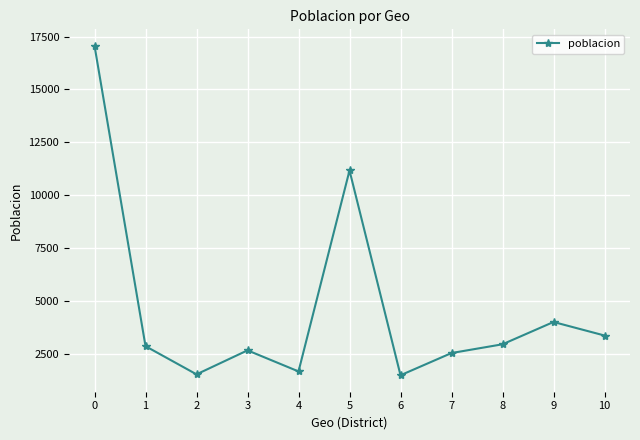

What is the value of the 7th point from the left?

1473